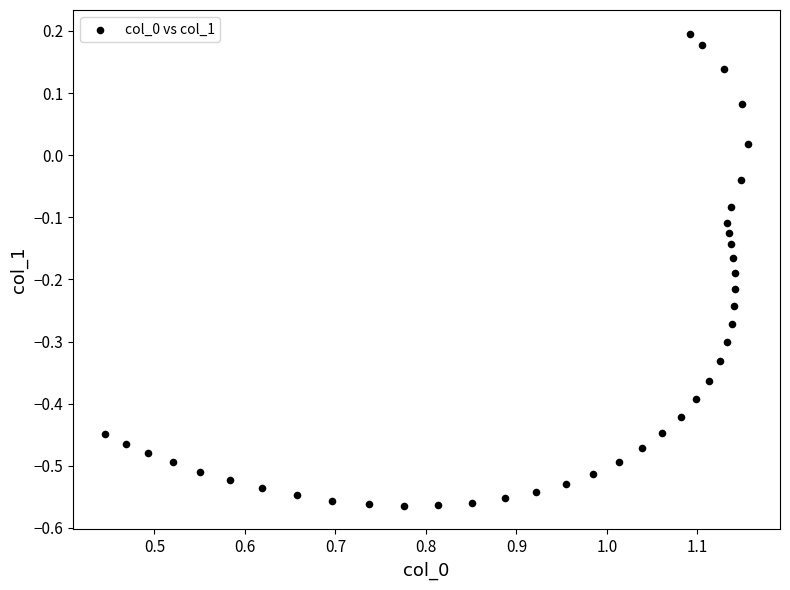

What is the range of X values (max minus min)?

0.7